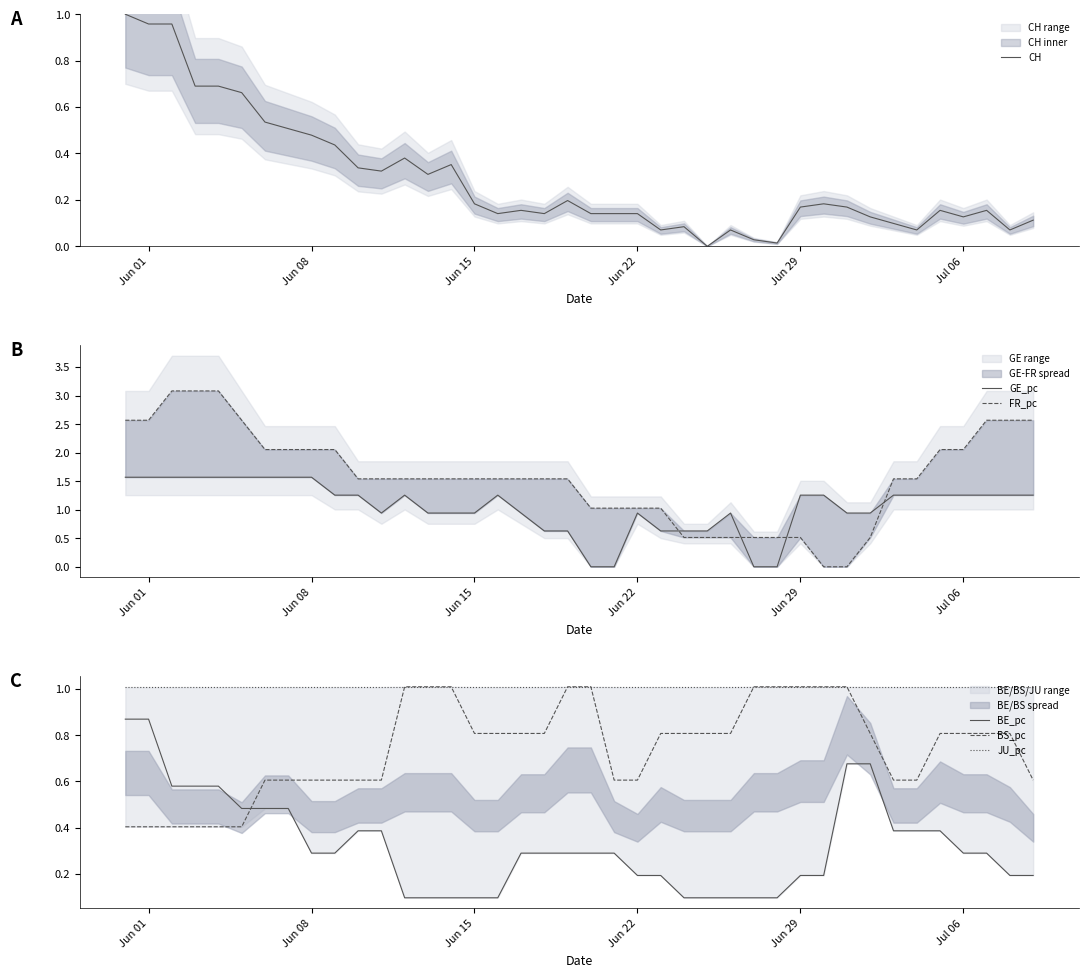

Which series has the widest spread of values?

FR_pc